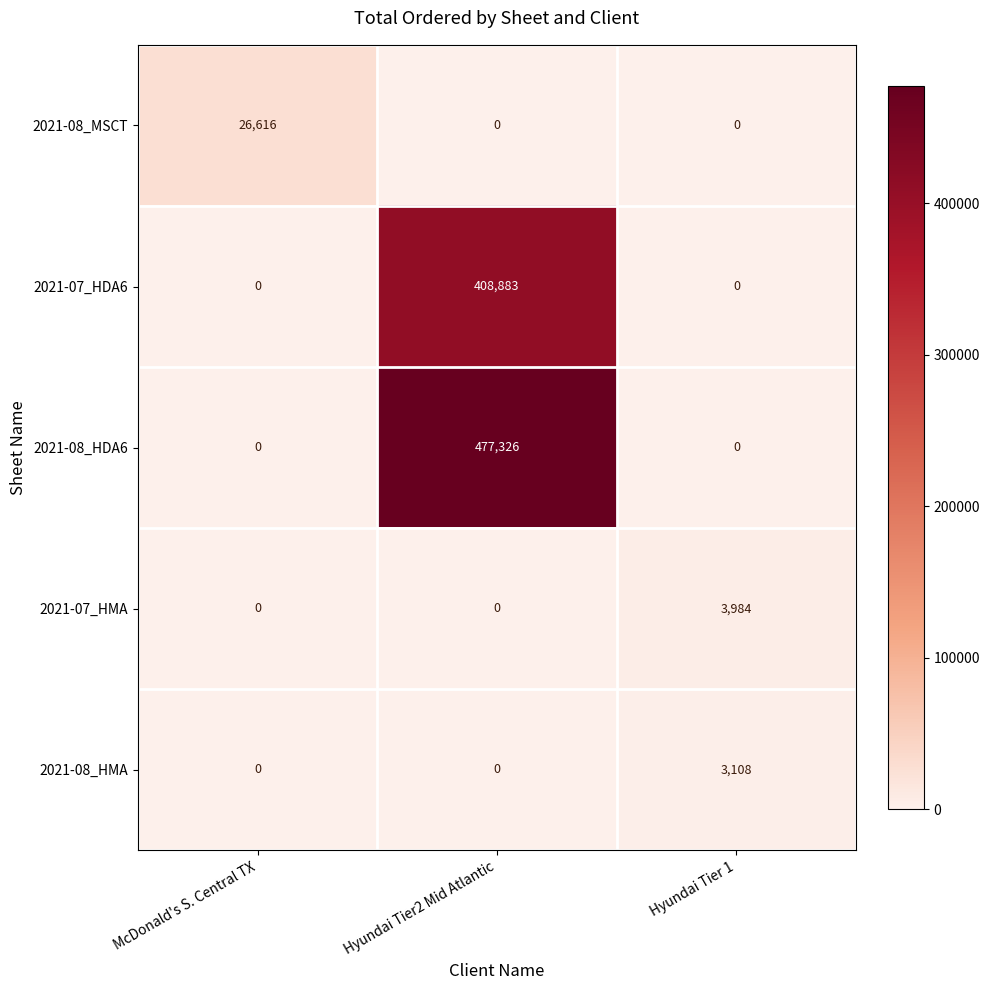

Reading left to right, list all the values displayed in this chart.

2021-08_MSCT: 26616	0	0
2021-07_HDA6: 0	408883	0
2021-08_HDA6: 0	477326	0
2021-07_HMA: 0	0	3984
2021-08_HMA: 0	0	3108